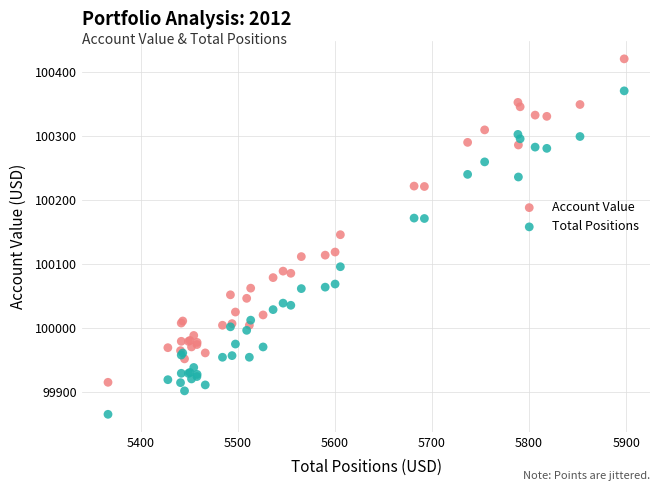

Which series contains the lowest Y value?

Total Positions